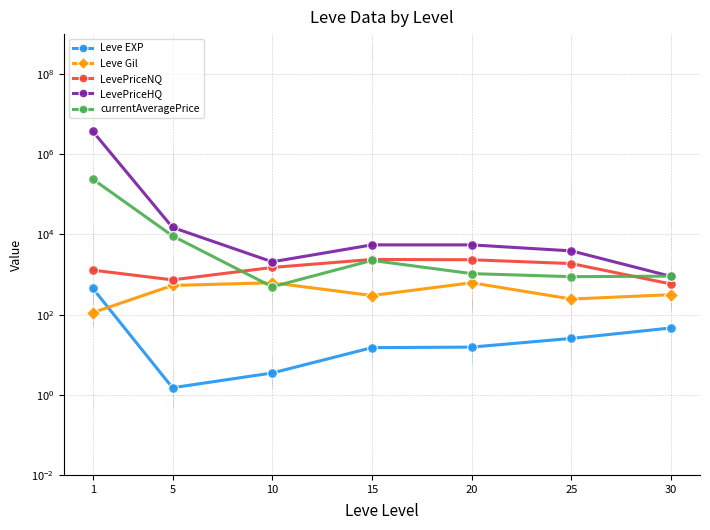

How many values in the LevePriceHQ series exceed 5503?

4